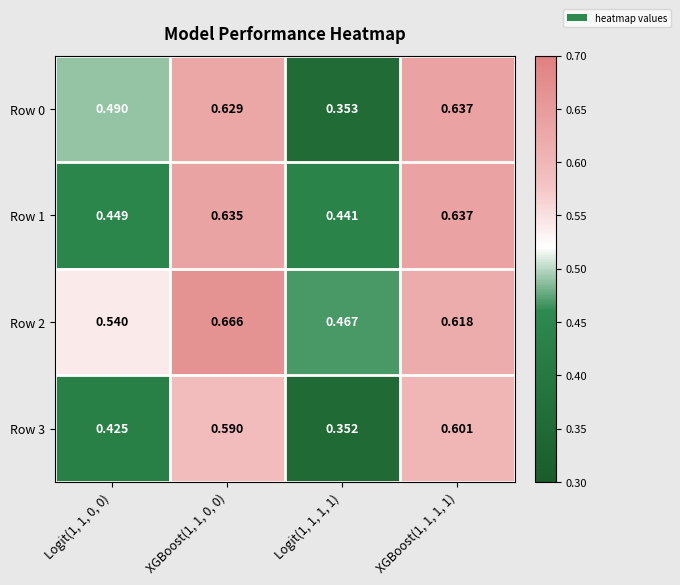

Is the value of Row 2 at Logit(1, 1, 0, 0) greater than the value of Row 0 at XGBoost(1, 1, 1, 1)?

No